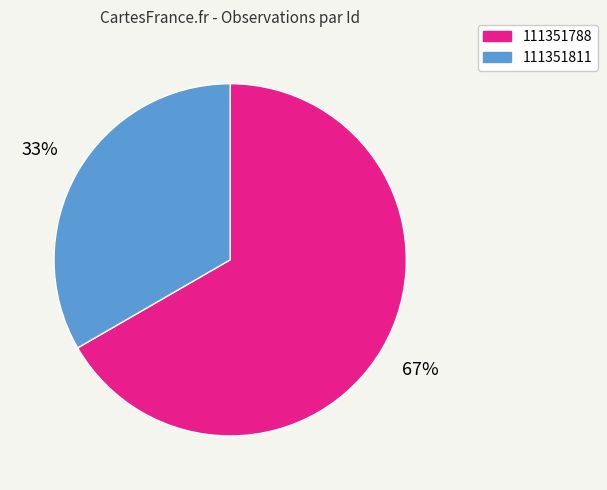

Do 111351811 and 111351788 together represent more than half of the pie?

Yes